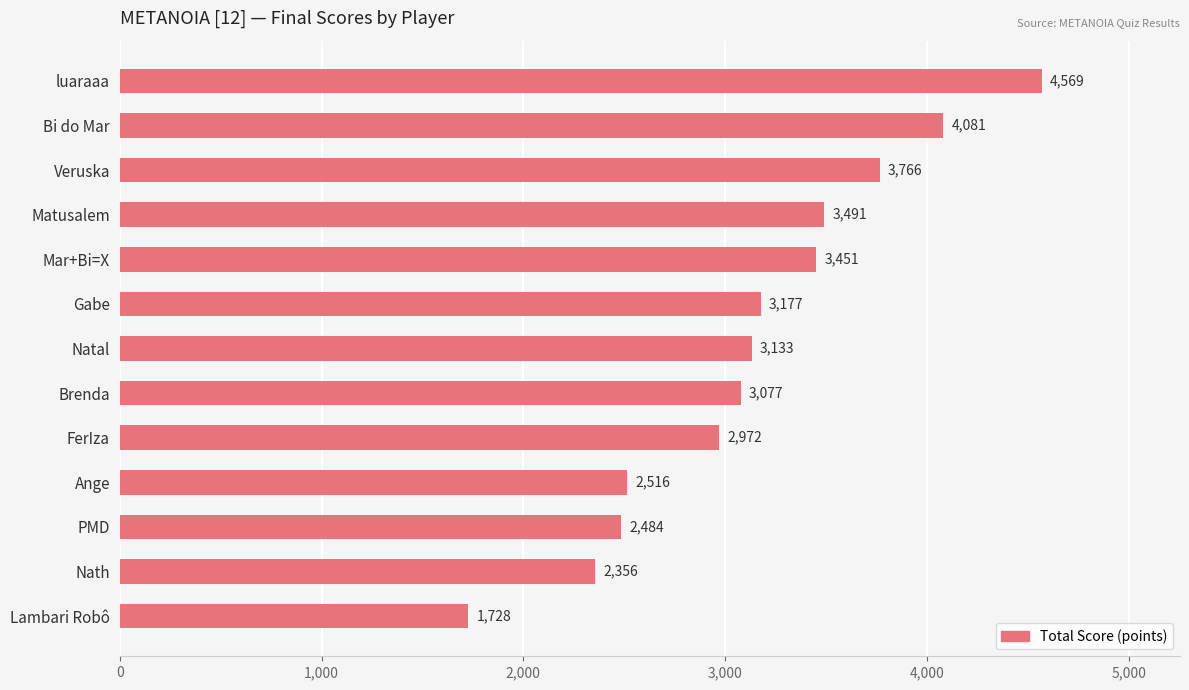

List the labels in order of value, largest first.

luaraaa, Bi do Mar, Veruska, Matusalem, Mar+Bi=X, Gabe, Natal, Brenda, FerIza, Ange, PMD, Nath, Lambari Robô